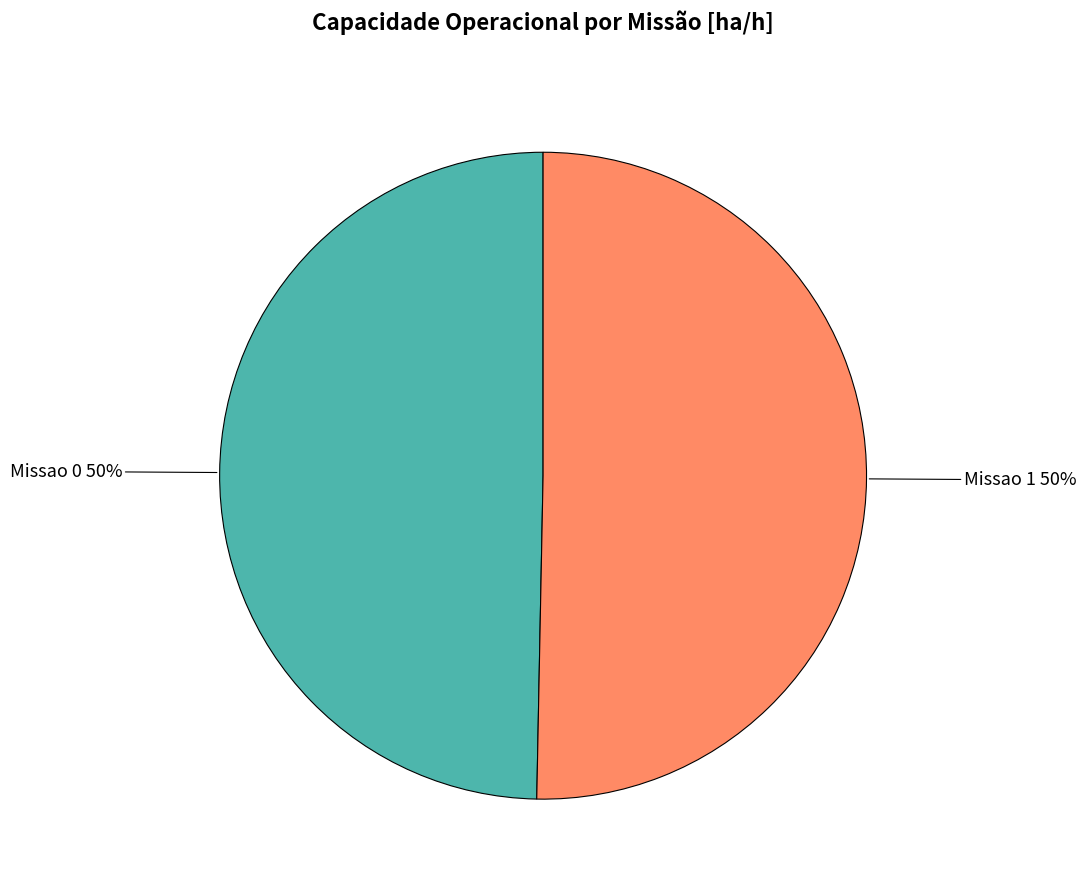

To the nearest percent, what is the average slice percentage?

50%